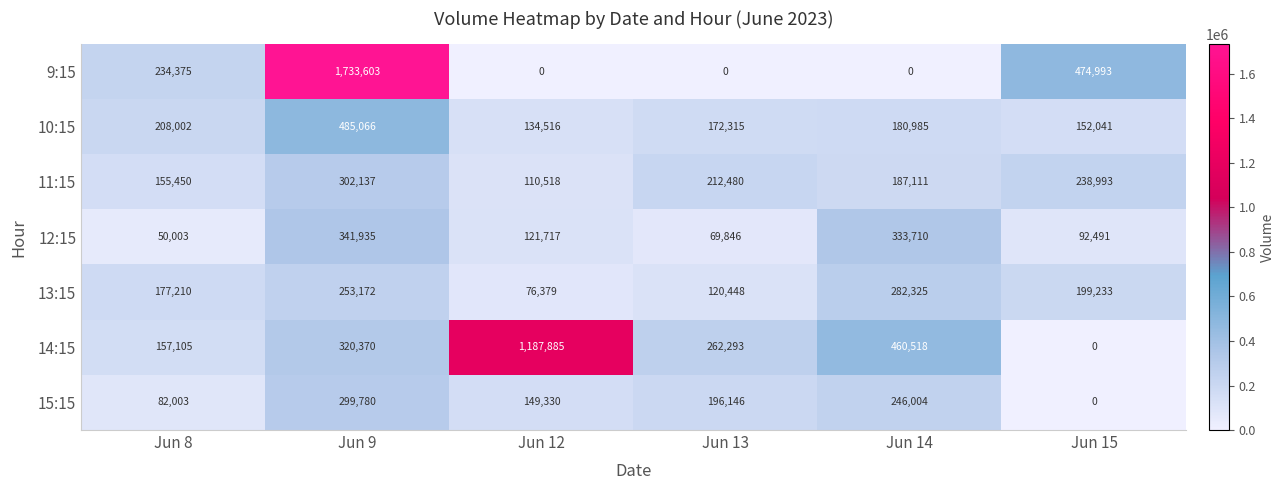

Which category has the highest value across all series?

Jun 9